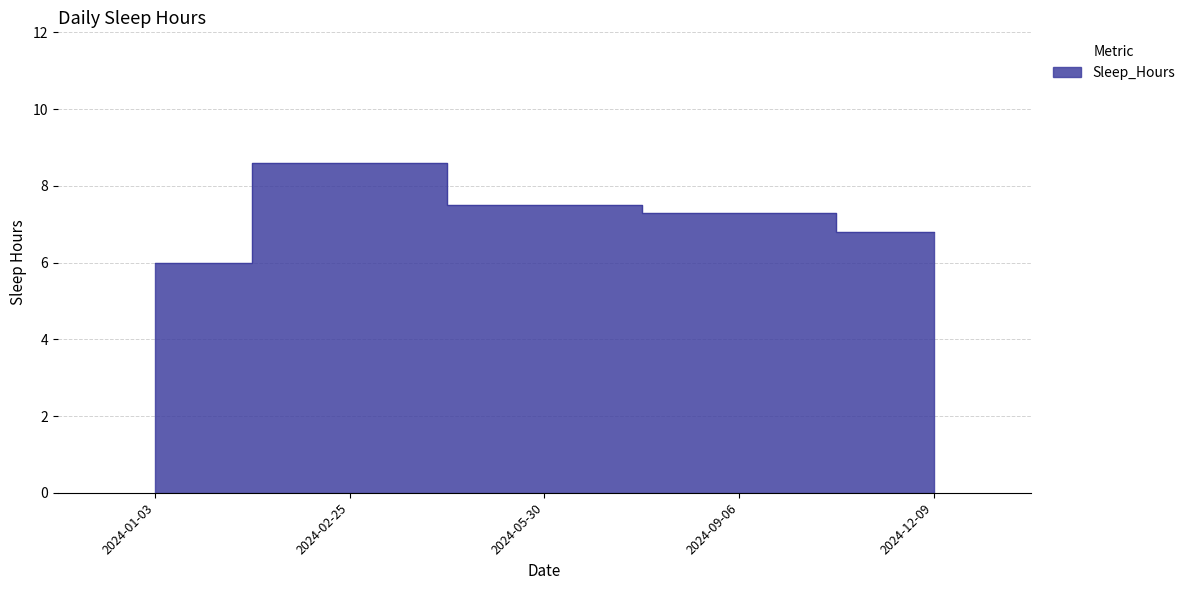

Reading left to right, transcribe all the data shown in this chart.

2024-01-03=6.0	2024-02-25=8.6	2024-05-30=7.5	2024-09-06=7.3	2024-12-09=6.8